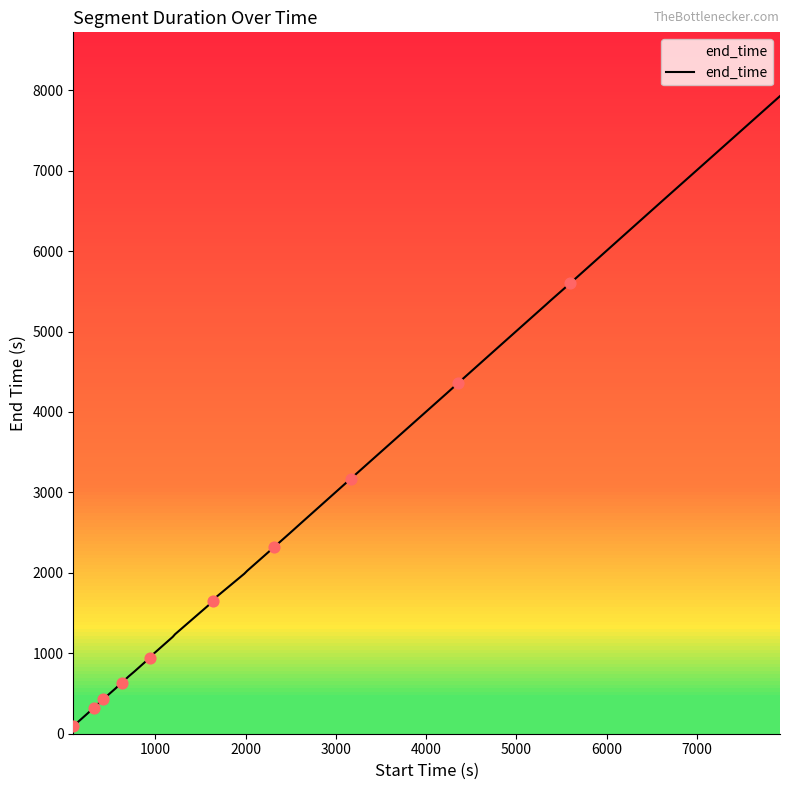

What is the maximum value shown in the chart?

7927